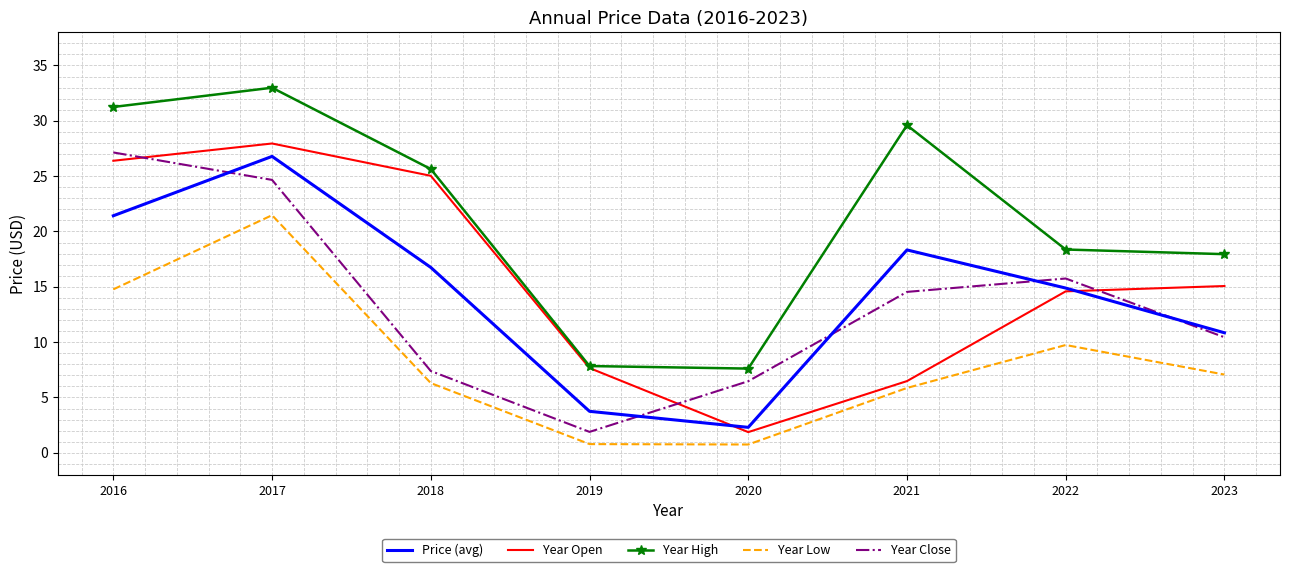

What is the greatest value displayed?

33.0